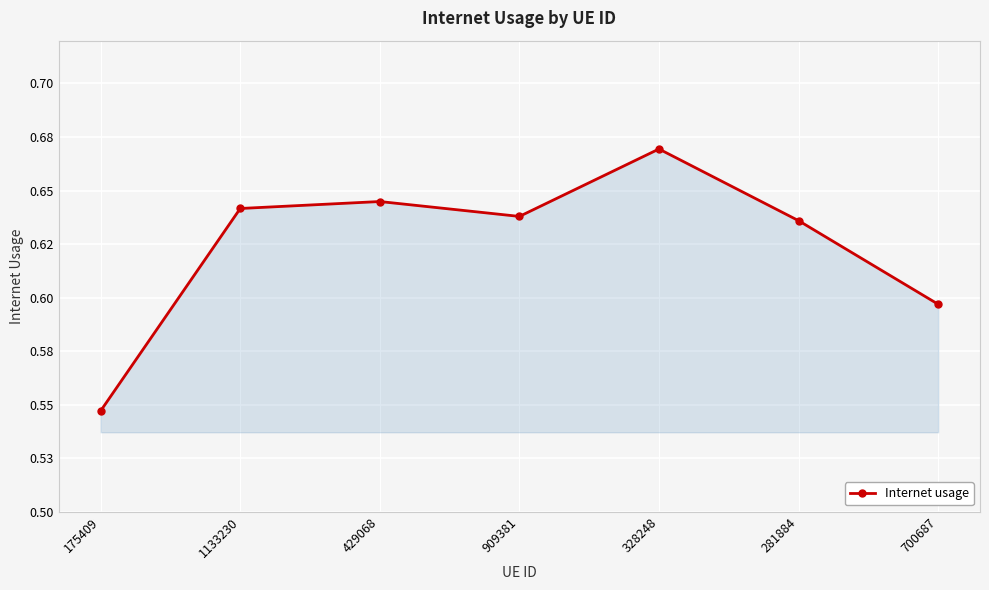

What is the sum of the values at 328248 and 281884?

1.3